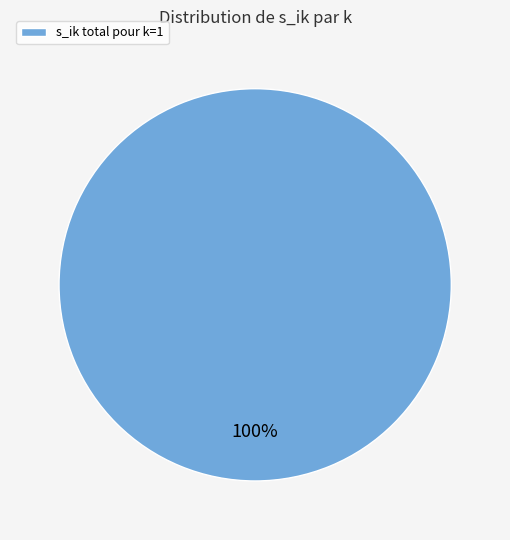

Rank the categories by value from lowest to highest.

s_ik total pour k=1